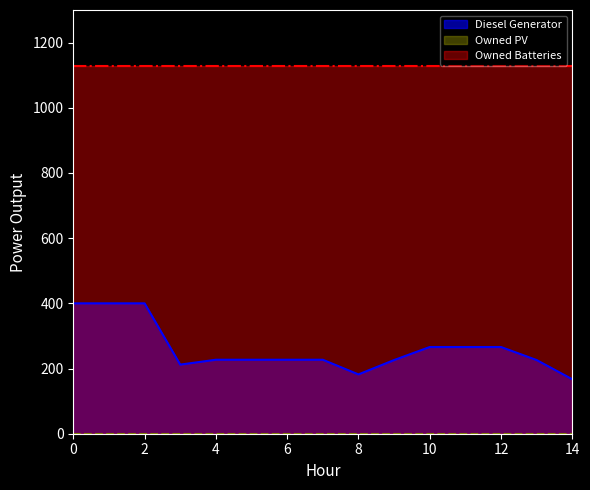

What is the sum of all Owned Batteries values?

16935